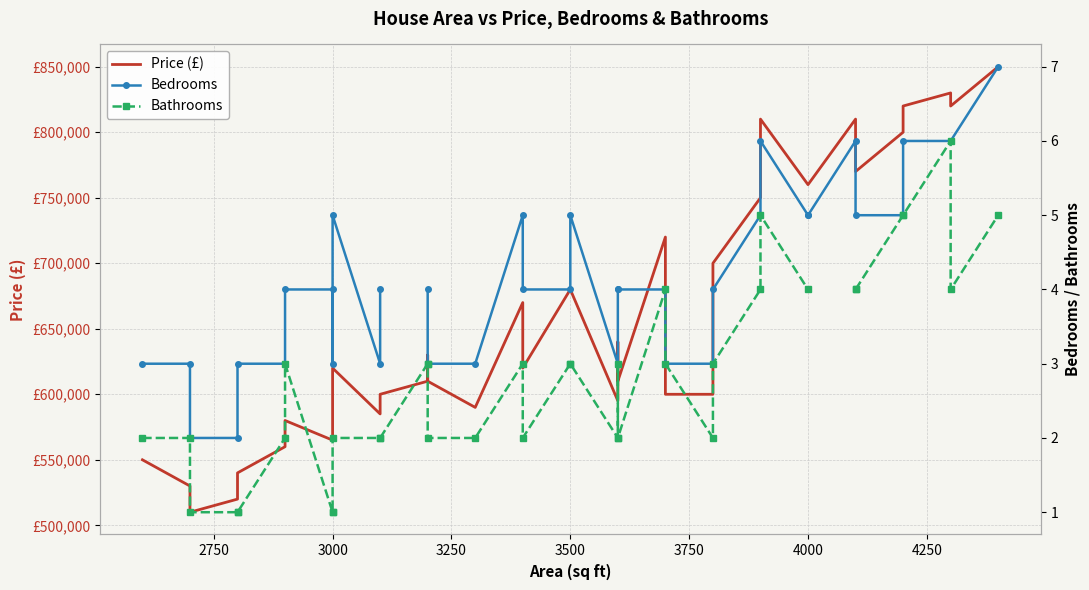

What is the difference between the second highest and minimum values in the Price (£) series?

320000.0